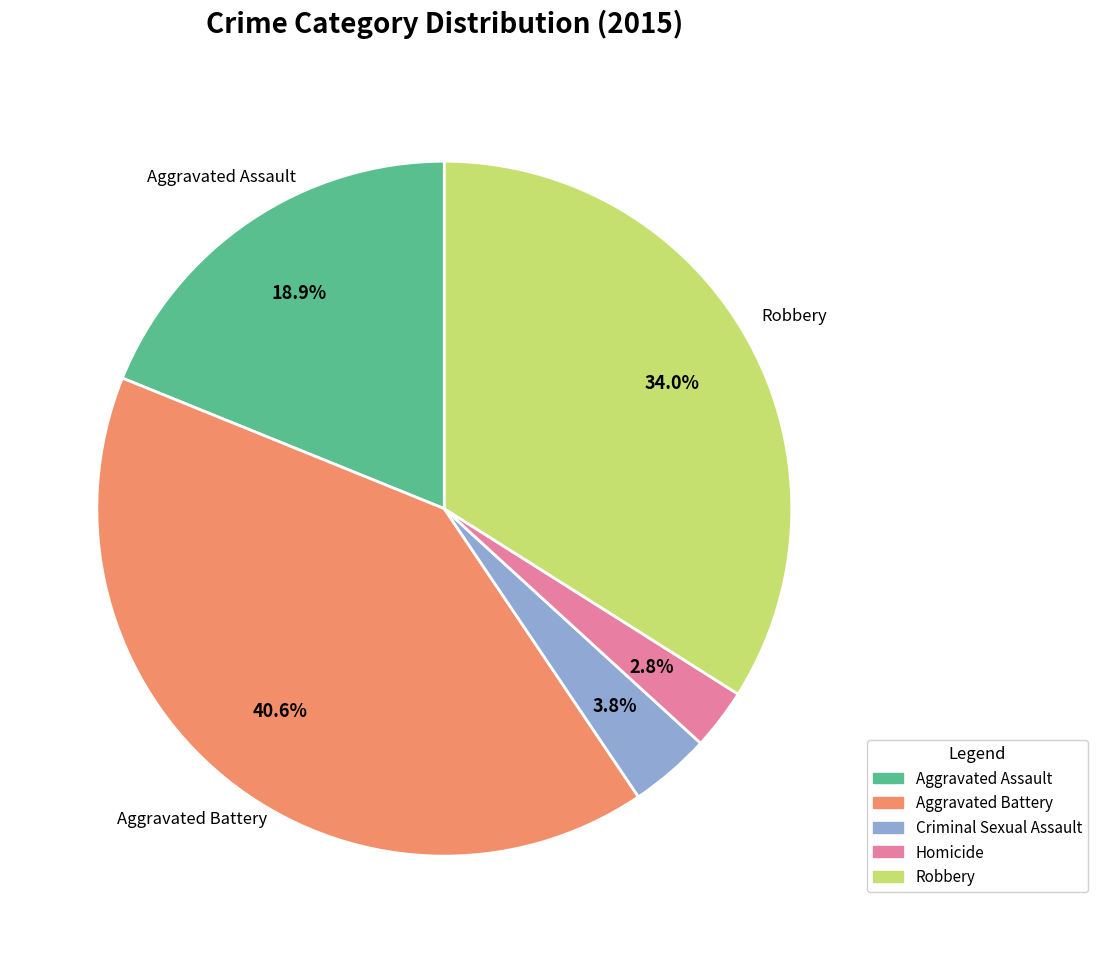

What is the ratio of the value at Homicide to the value at Aggravated Battery?

0.1